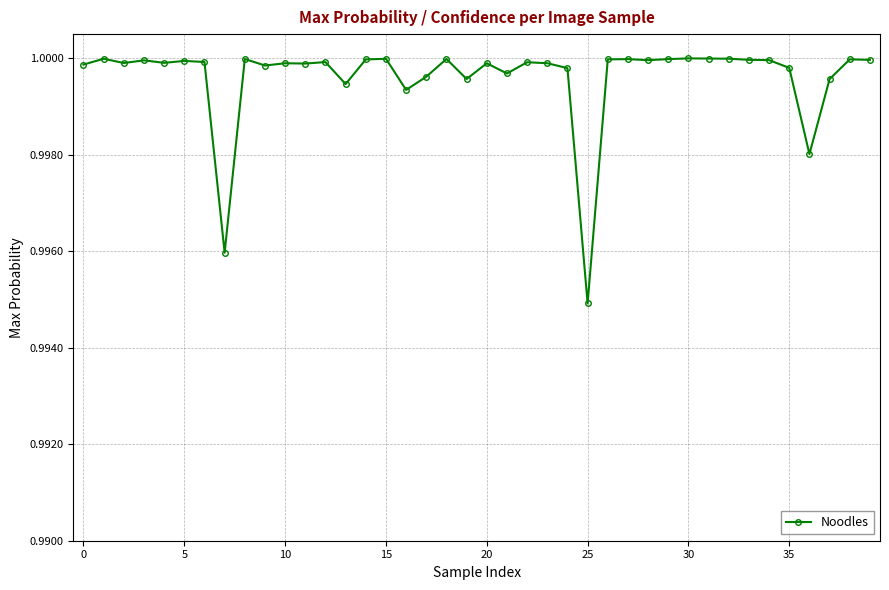

What is the sum of all values?

40.0